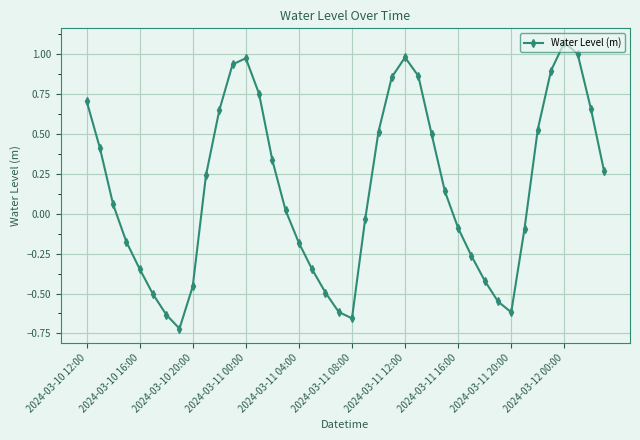

What is the difference between the maximum and minimum values?

1.8